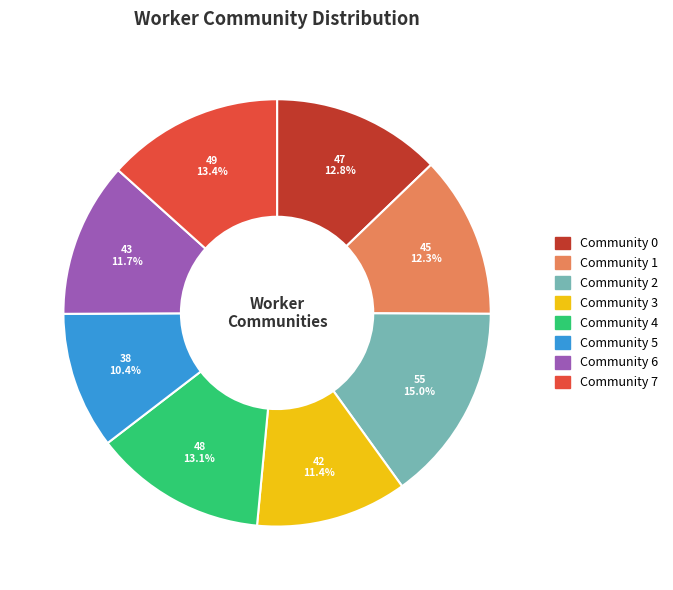

Is it true that Community 5 is 21% of the pie?

False